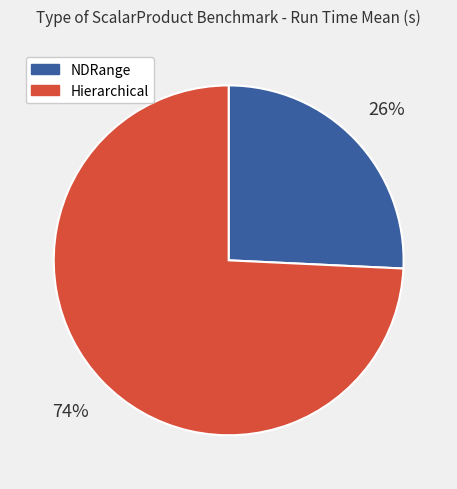

To the nearest percent, what portion does NDRange represent?

26%